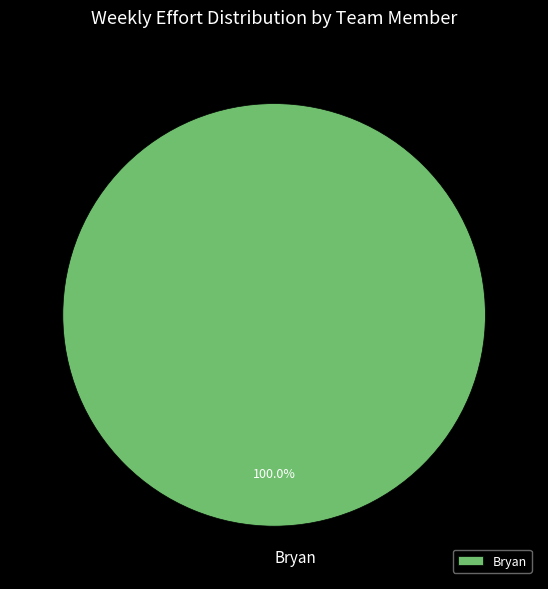

Which category accounts for the majority?

Bryan